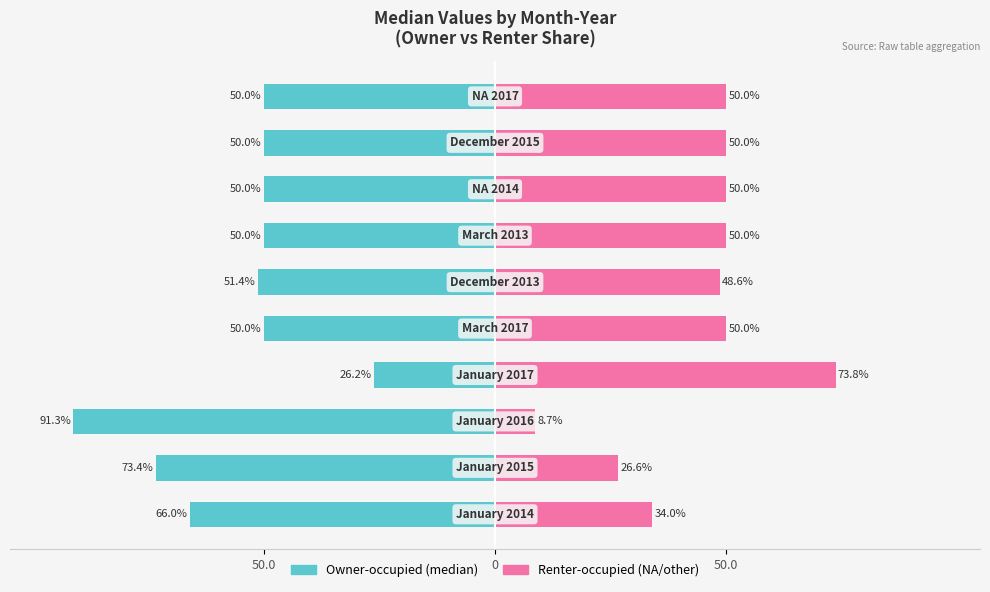

Is it true that Renter-occupied equals 11.9 at 50.0?

False